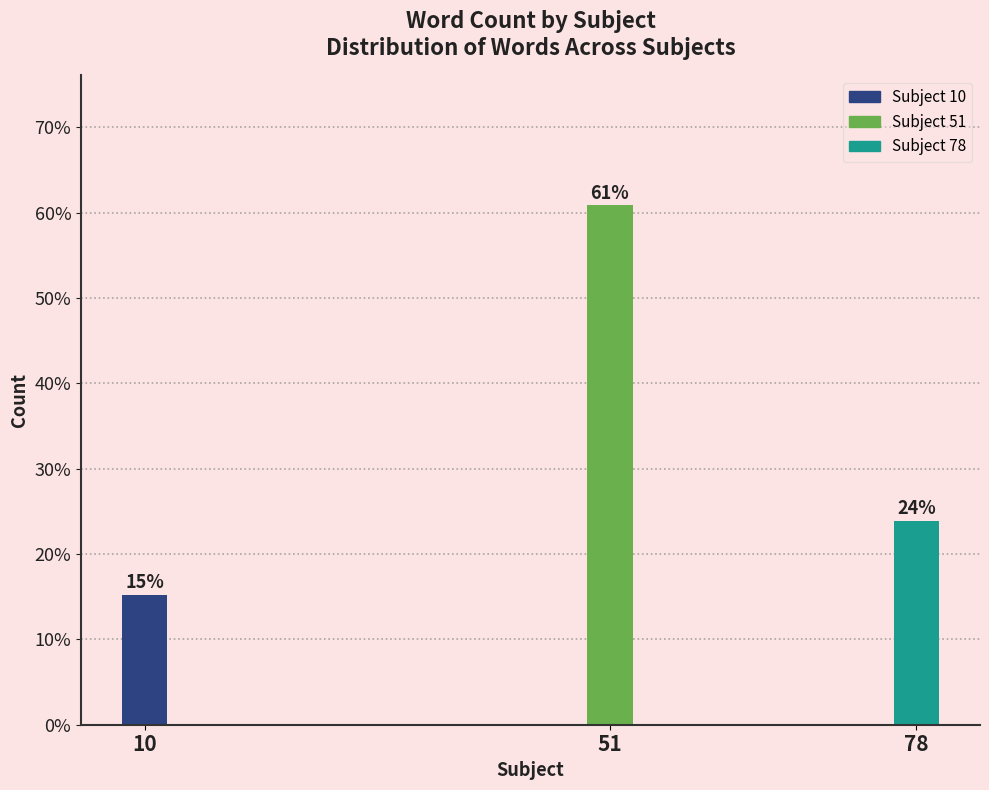

What is the sum of all values?

100.0